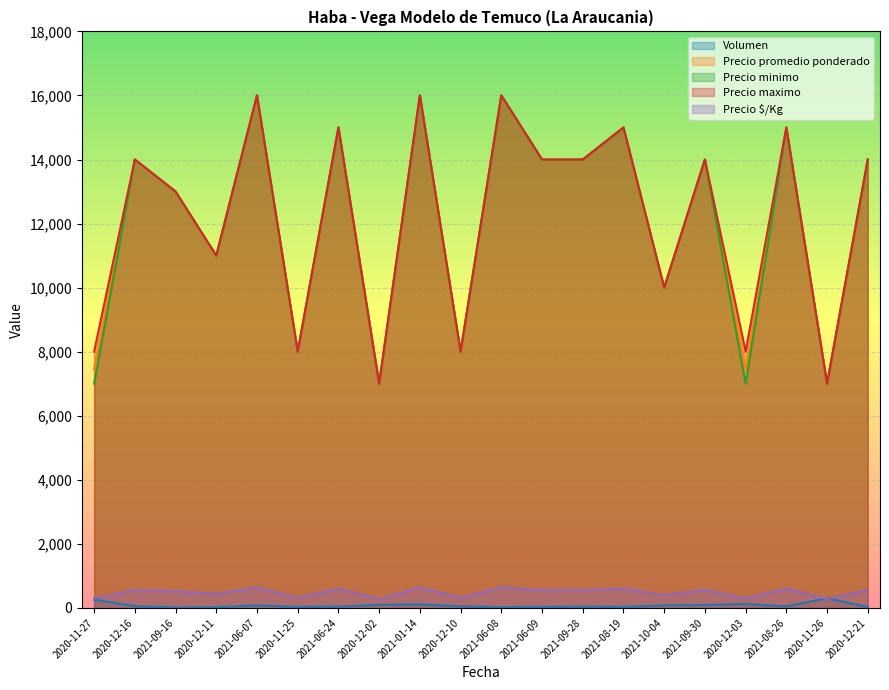

Is the value of Precio $/Kg at 2020-12-11 greater than the value of Volumen at 2020-12-10?

Yes